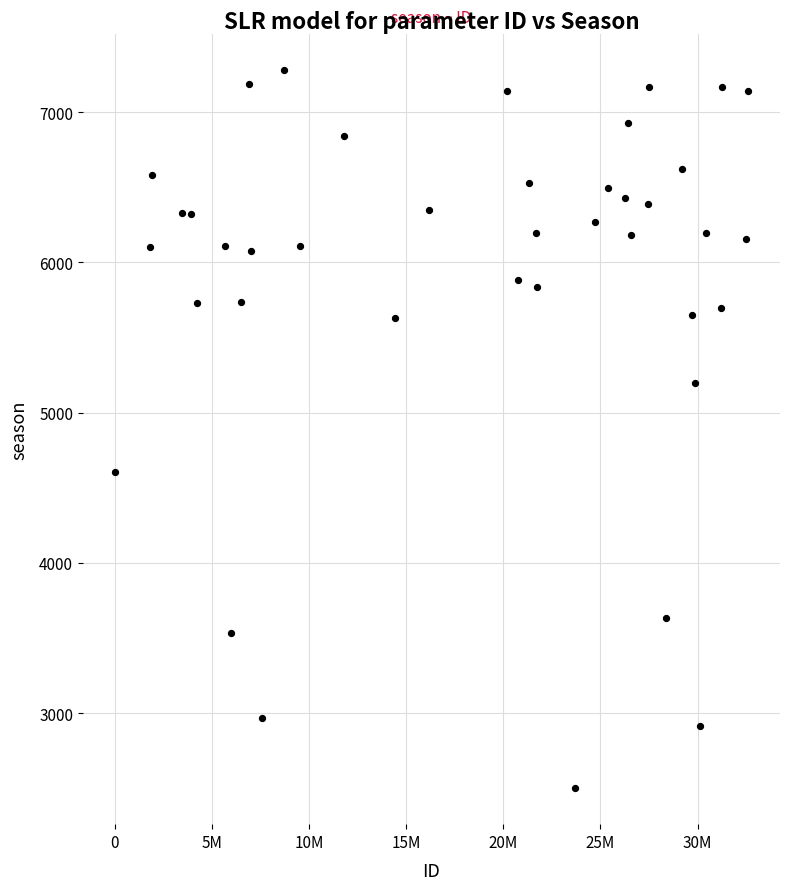

What is the range of Y values (max minus min)?

4781